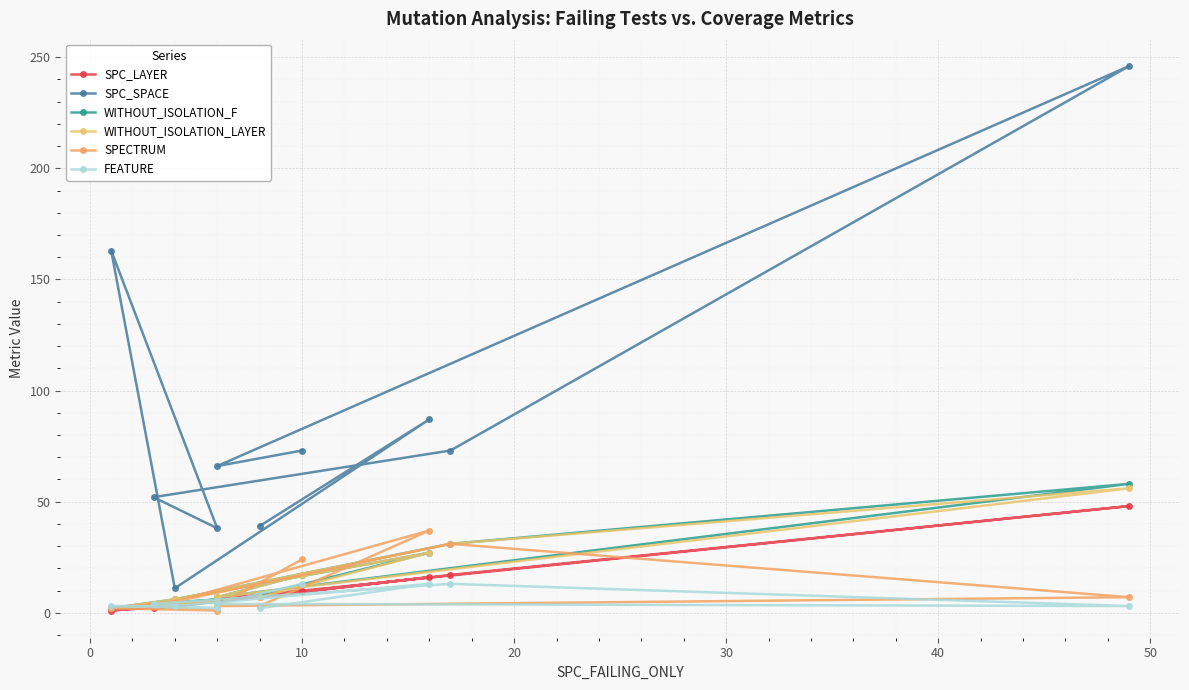

Which series has the largest total across all categories?

SPC_SPACE